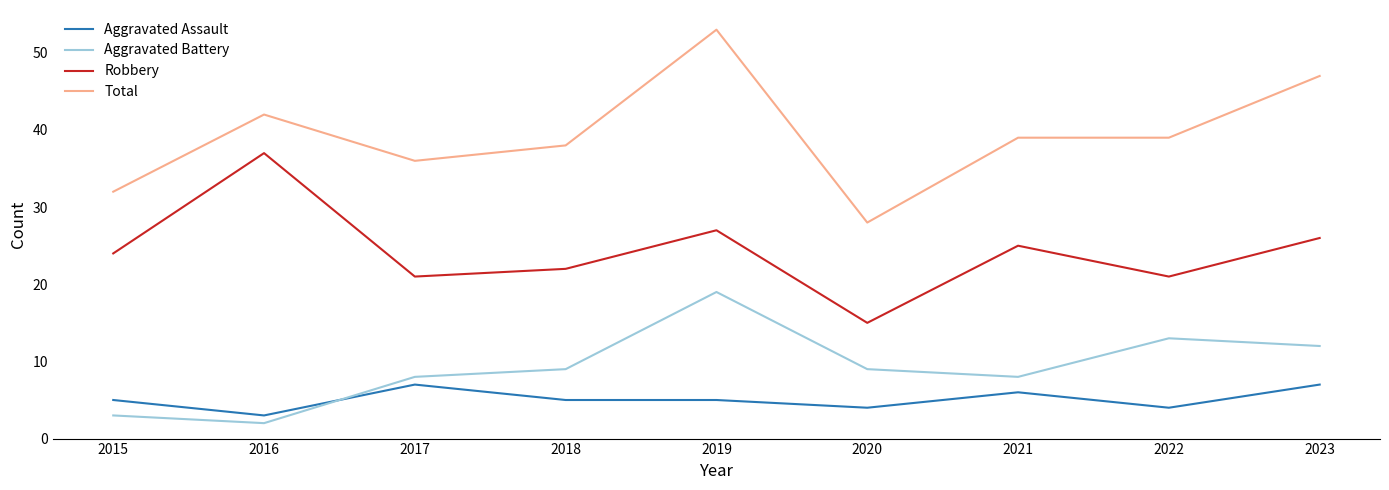

At 2015, list the series in order from smallest to largest.

Aggravated Battery, Aggravated Assault, Robbery, Total